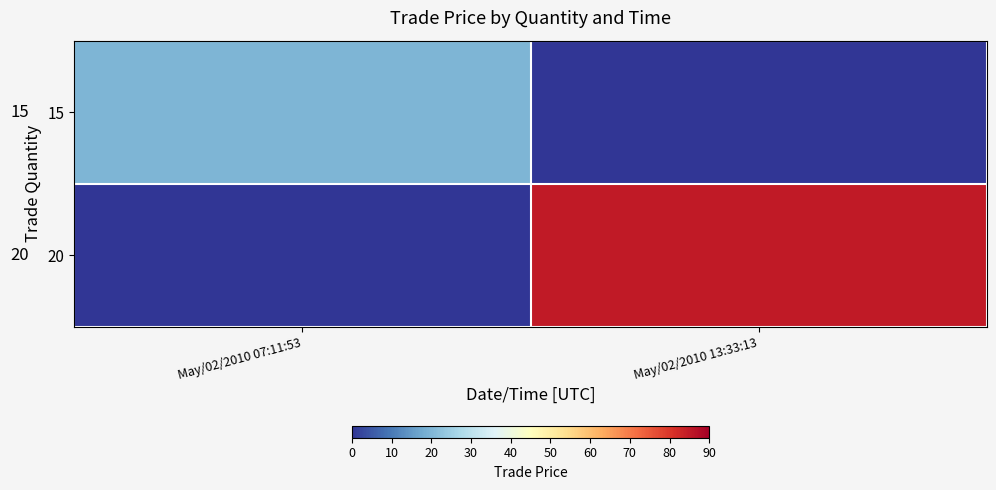

List the labels in order of 20 value, largest first.

May/02/2010 13:33:13, May/02/2010 07:11:53